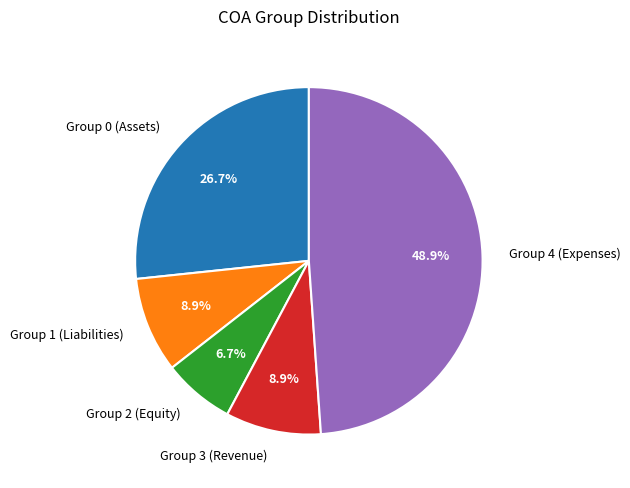

Is there a majority slice in this chart?

No